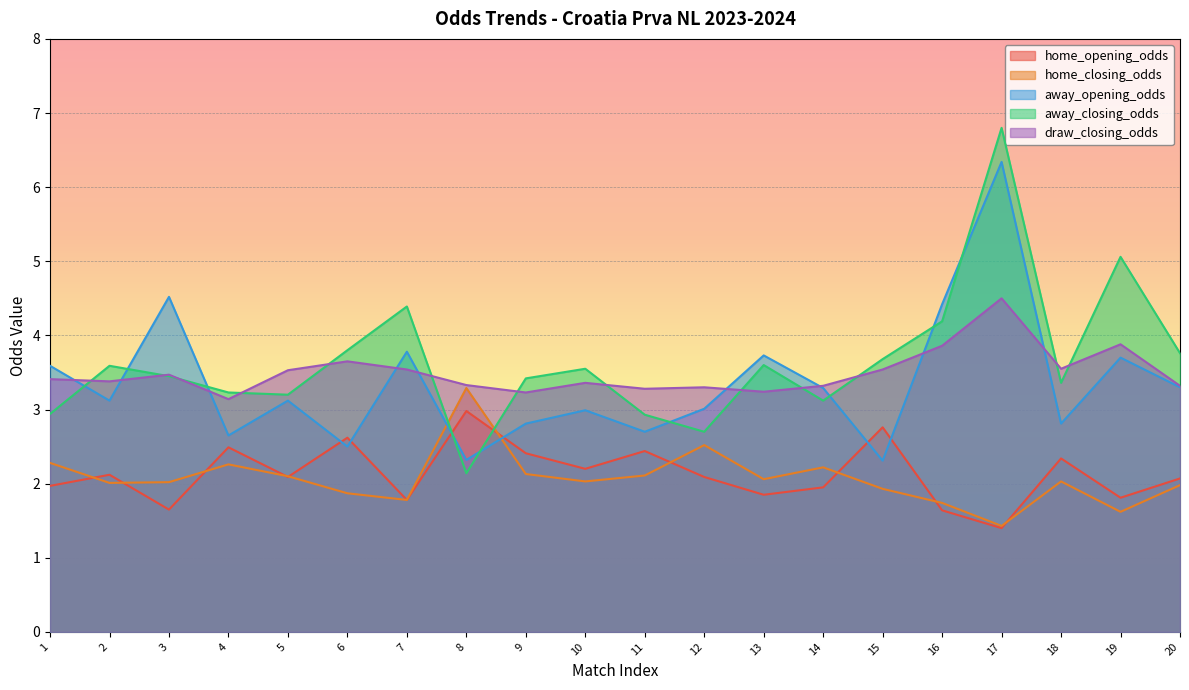

At which label does home_closing_odds first exceed 2?

1